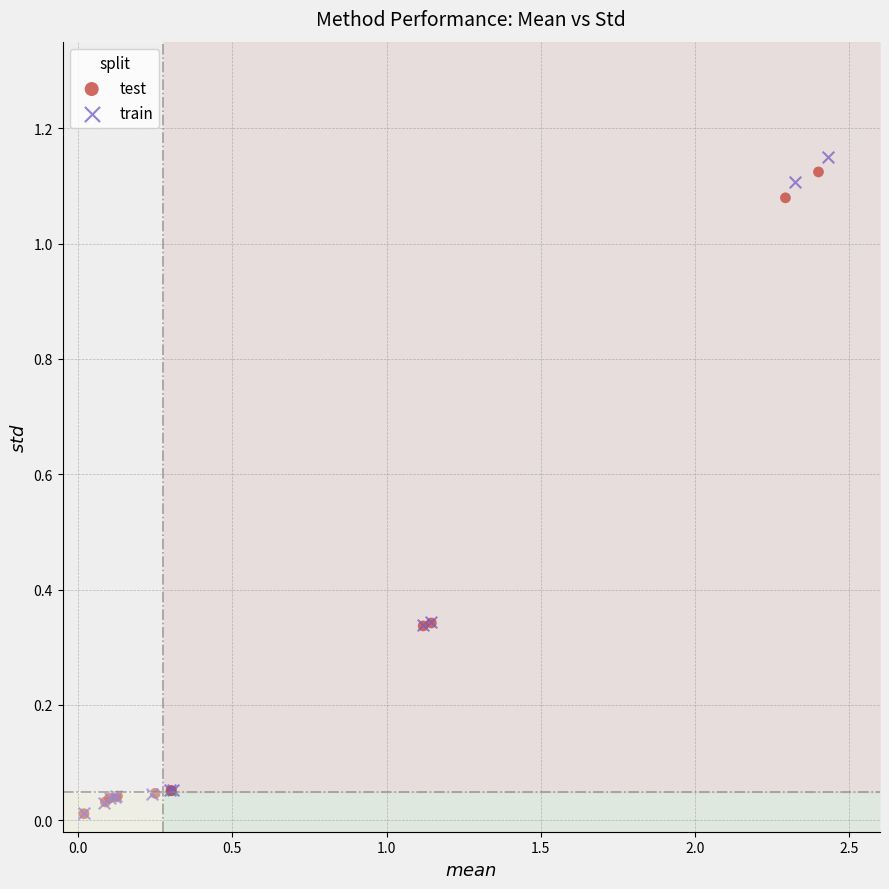

Which series has the widest spread of Y values?

train